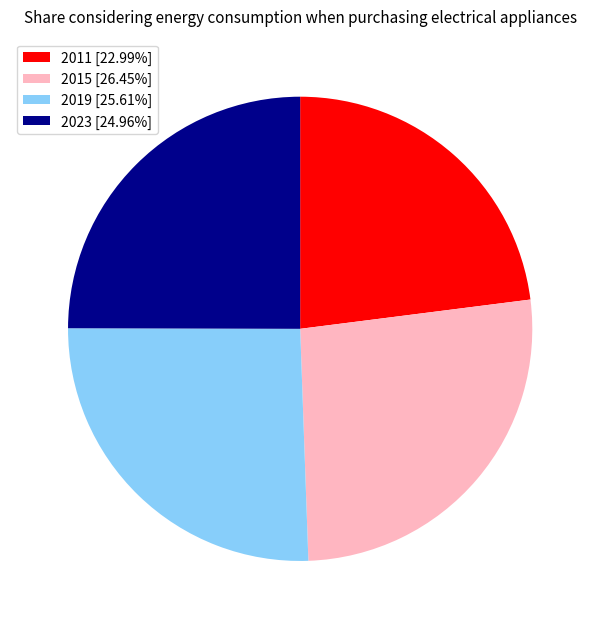

Approximately how many times larger is the value at 2023 [24.96%] compared to 2019 [25.61%]?

1.0